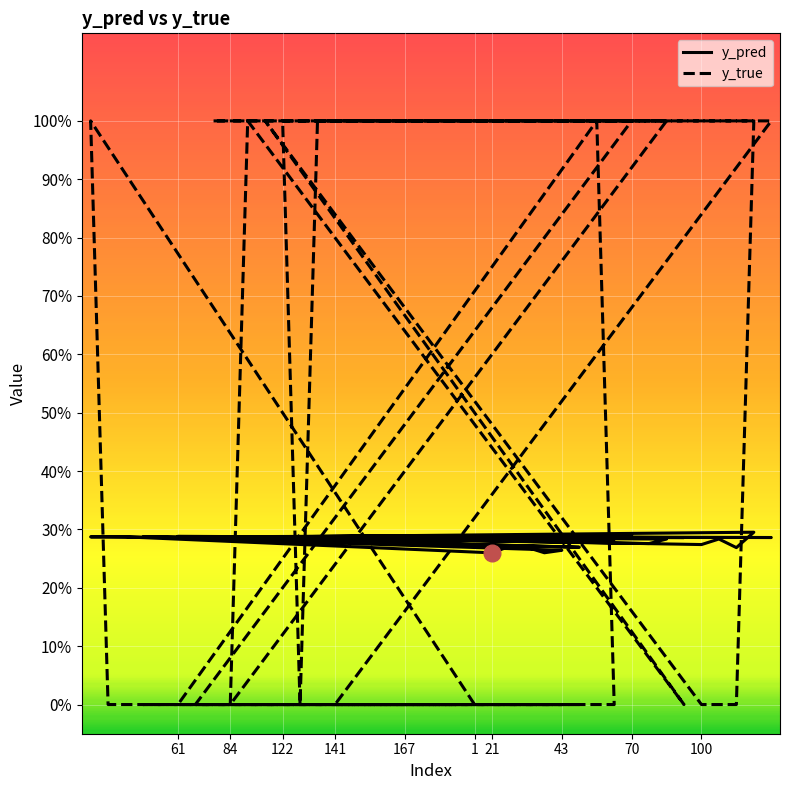

Where is the first local maximum for y_pred?

43